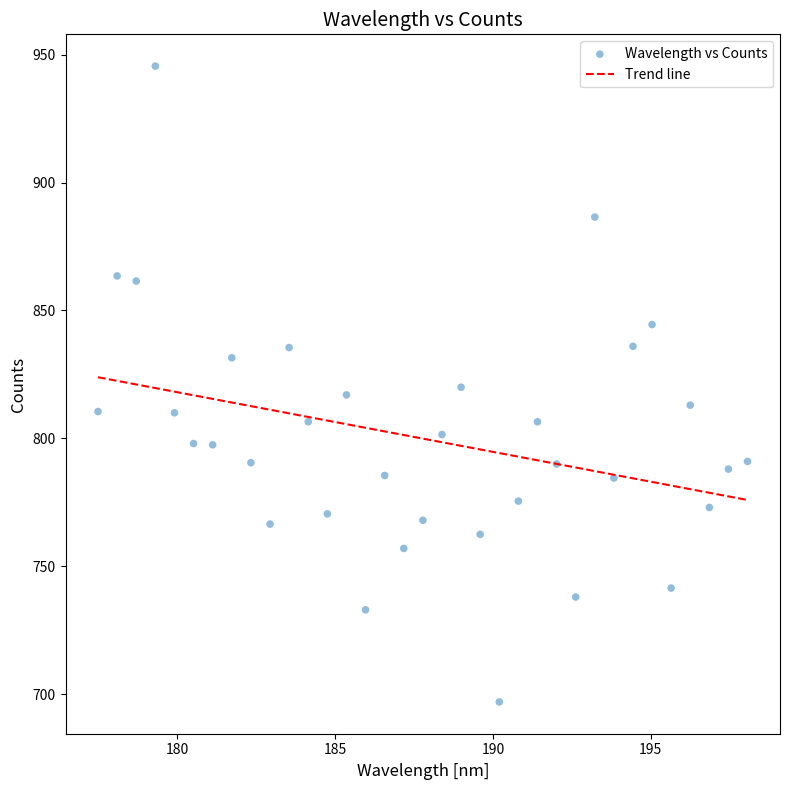

What is the range of X values (max minus min)?

20.6